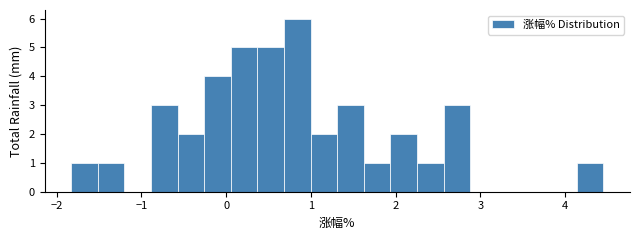

Read against the x-axis, roughly where is the centre of the tallest bar?

0.8